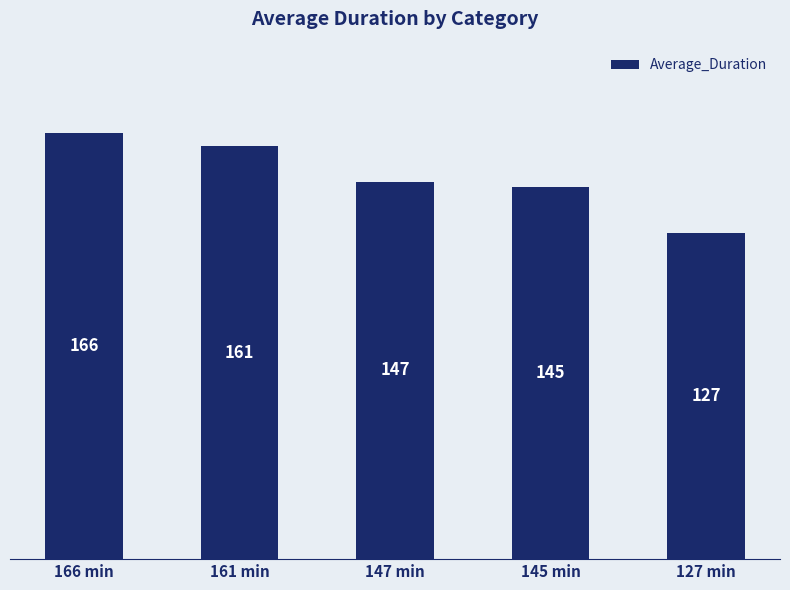

What is the value of the 1st bar from the left?

166